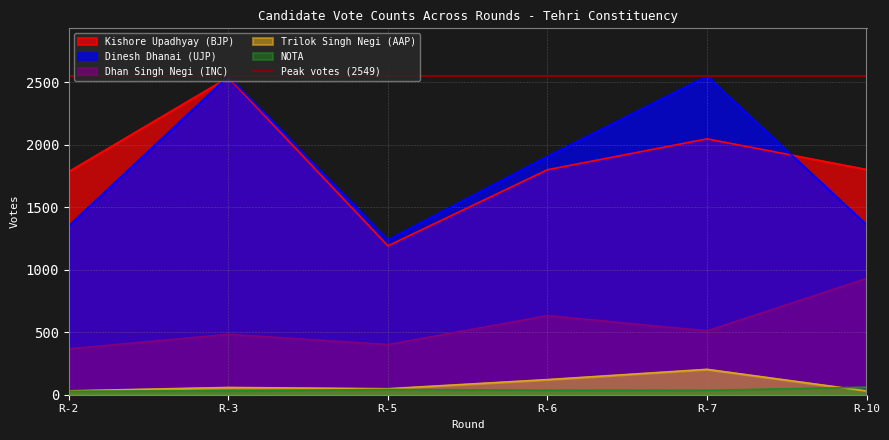

Where does the Dhan Singh Negi (INC) series first go above 511?

R-6